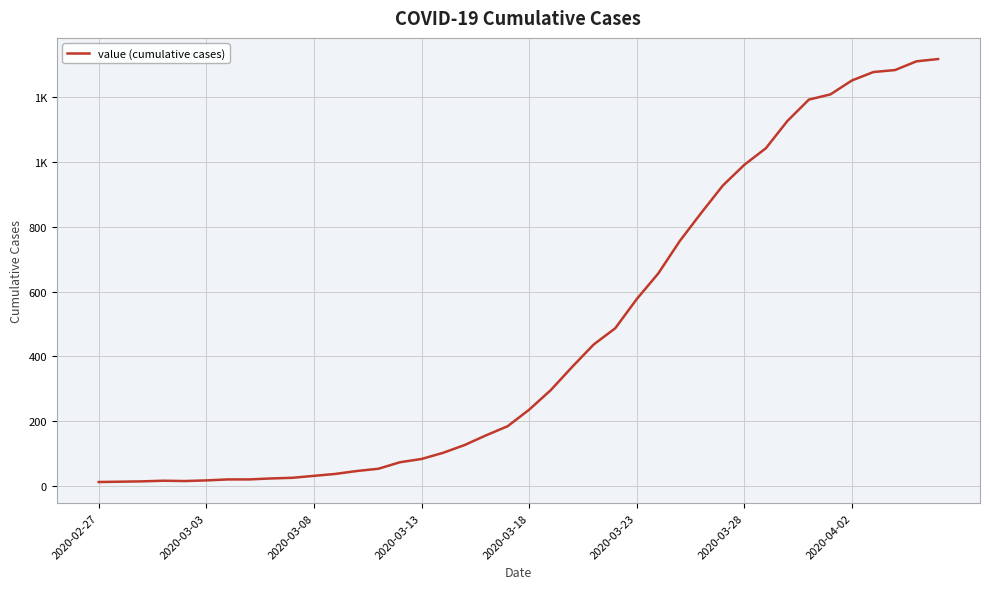

Does the chart have visible grid lines?

Yes